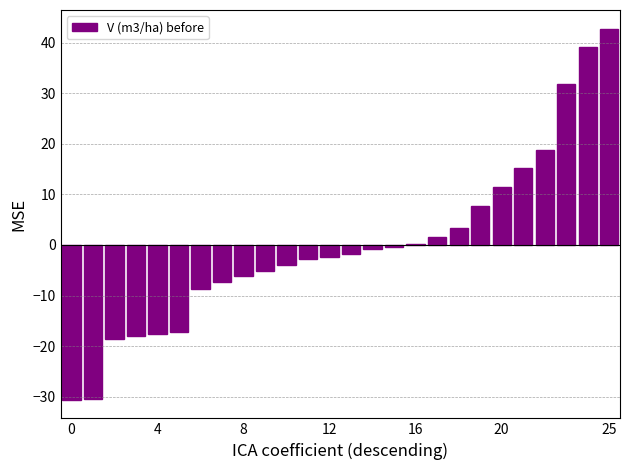

What is the value of the 3rd bar from the left?

-18.6